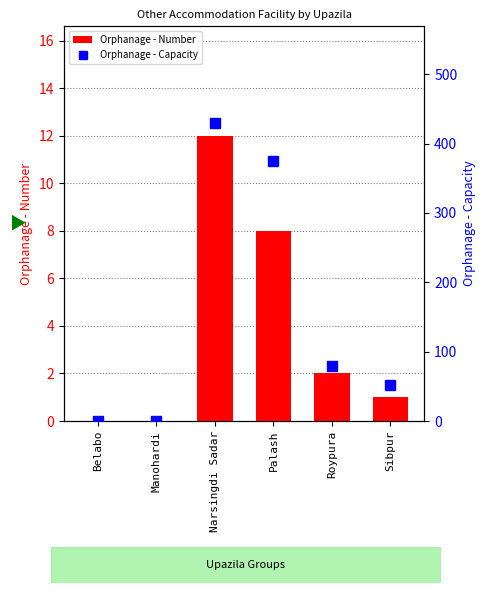

What is the difference between the highest and lowest values at Sibpur?

51